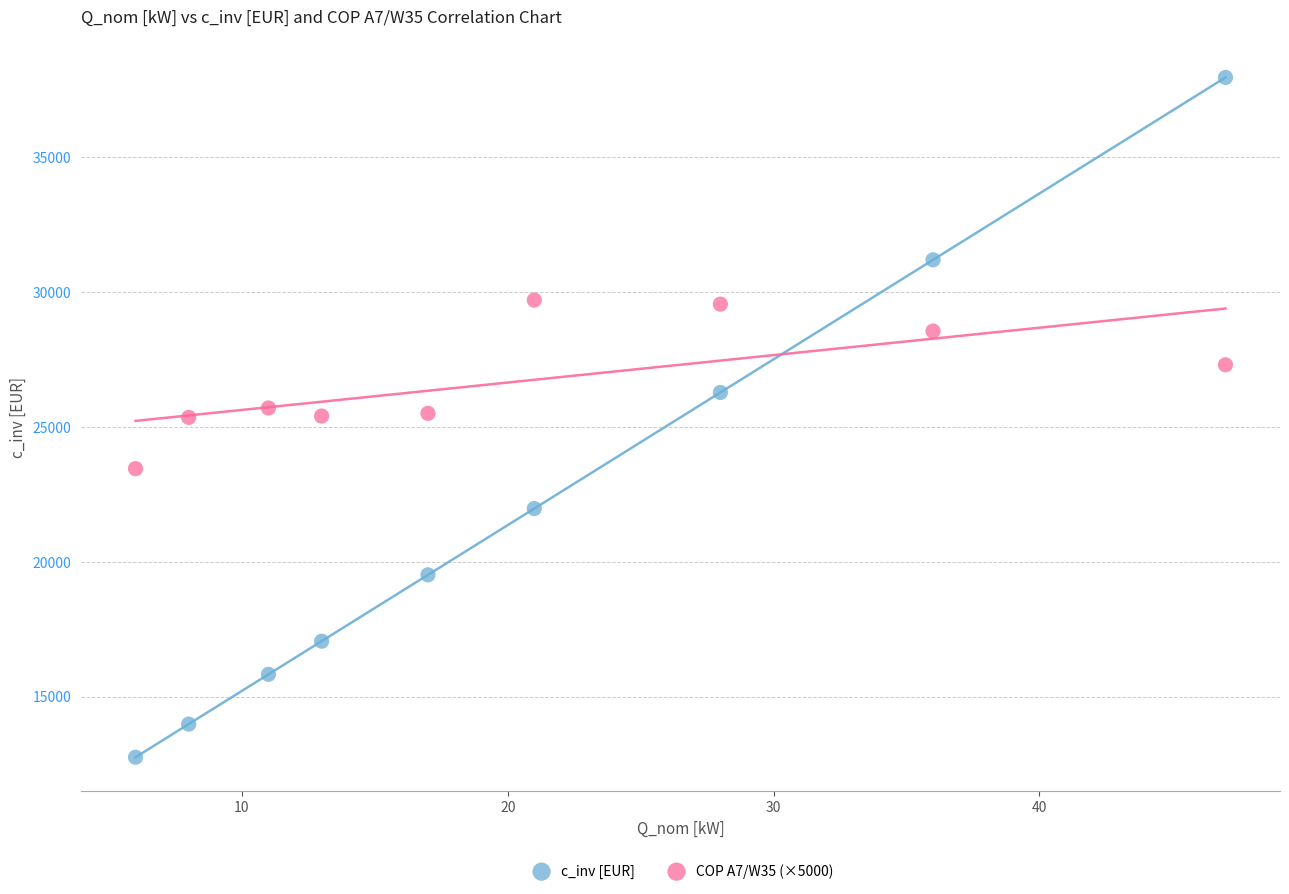

Which series reaches the minimum Y coordinate?

c_inv [EUR]